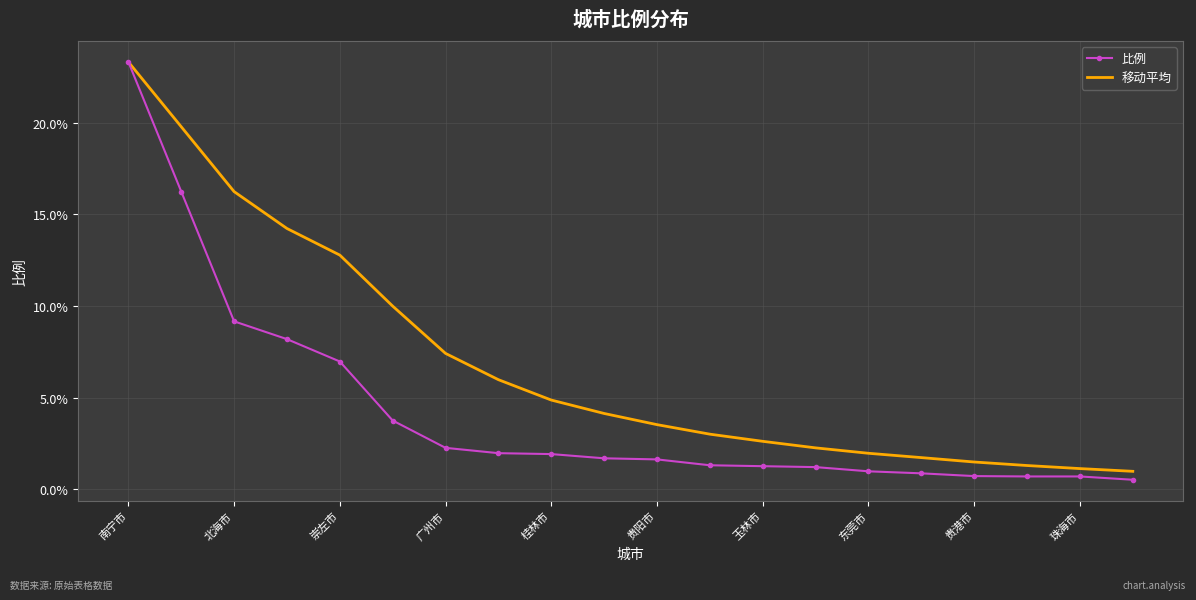

Which series has the largest range (max minus min)?

比例